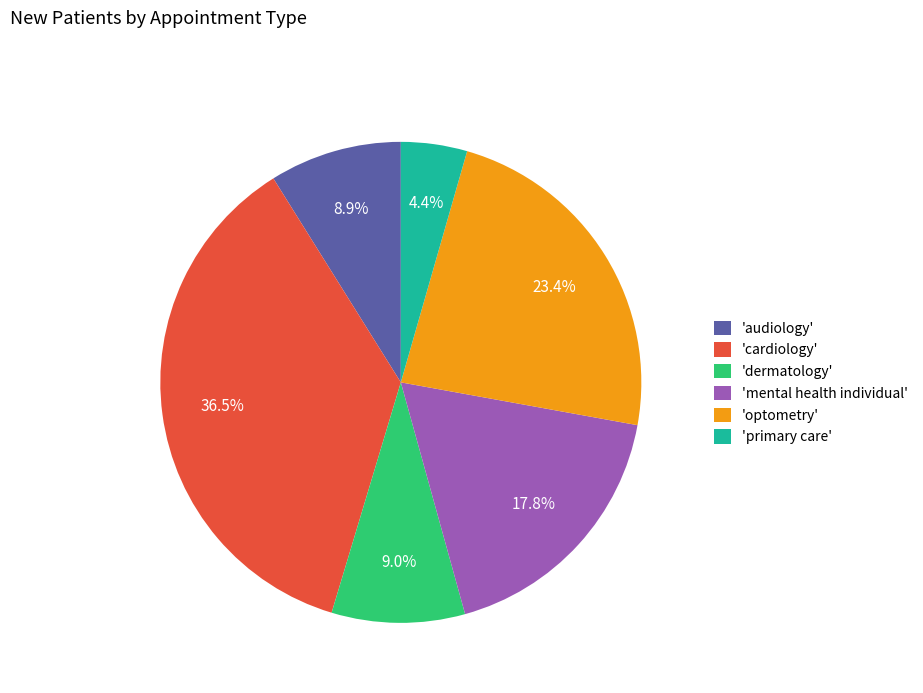

What is the ratio of the value at 'mental health individual' to the value at 'optometry'?

0.8